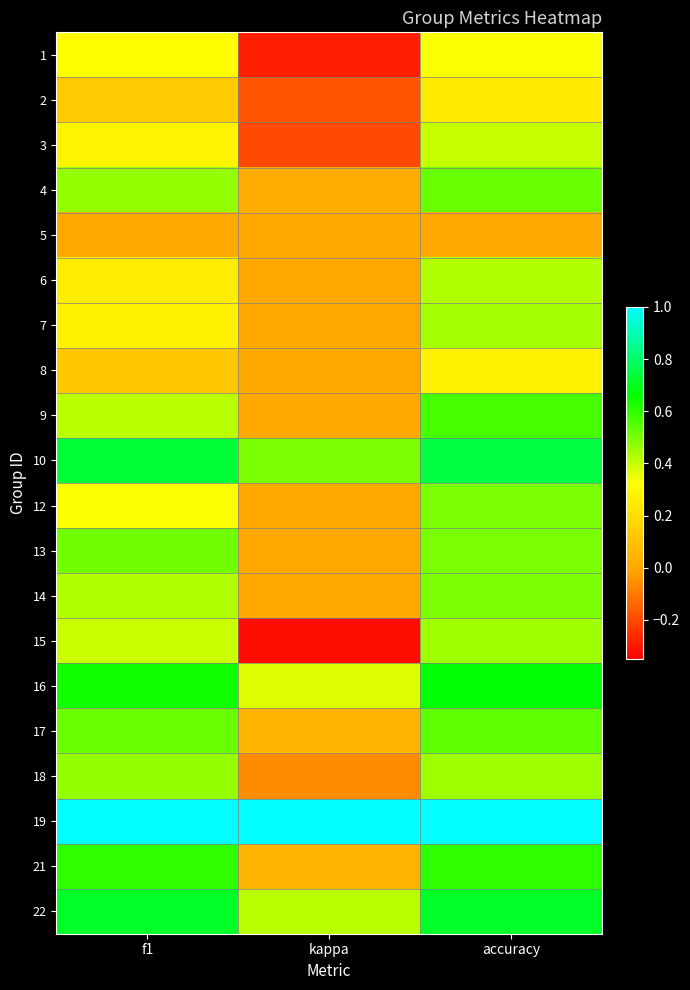

Reading right to left, transcribe all the data shown in this chart.

1: accuracy=0.3	kappa=-0.3	f1=0.3
2: accuracy=0.2	kappa=-0.2	f1=0.1
3: accuracy=0.4	kappa=-0.2	f1=0.3
4: accuracy=0.5	kappa=0.0	f1=0.5
5: accuracy=0.0	kappa=0.0	f1=0.0
6: accuracy=0.4	kappa=0.0	f1=0.3
7: accuracy=0.4	kappa=0.0	f1=0.3
8: accuracy=0.3	kappa=0.0	f1=0.1
9: accuracy=0.6	kappa=0.0	f1=0.4
10: accuracy=0.8	kappa=0.5	f1=0.7
12: accuracy=0.5	kappa=0.0	f1=0.3
13: accuracy=0.5	kappa=0.0	f1=0.5
14: accuracy=0.5	kappa=0.0	f1=0.4
15: accuracy=0.5	kappa=-0.3	f1=0.4
16: accuracy=0.7	kappa=0.4	f1=0.6
17: accuracy=0.5	kappa=0.0	f1=0.5
18: accuracy=0.5	kappa=-0.1	f1=0.5
19: accuracy=1.0	kappa=1.0	f1=1.0
21: accuracy=0.6	kappa=0.0	f1=0.6
22: accuracy=0.7	kappa=0.4	f1=0.7